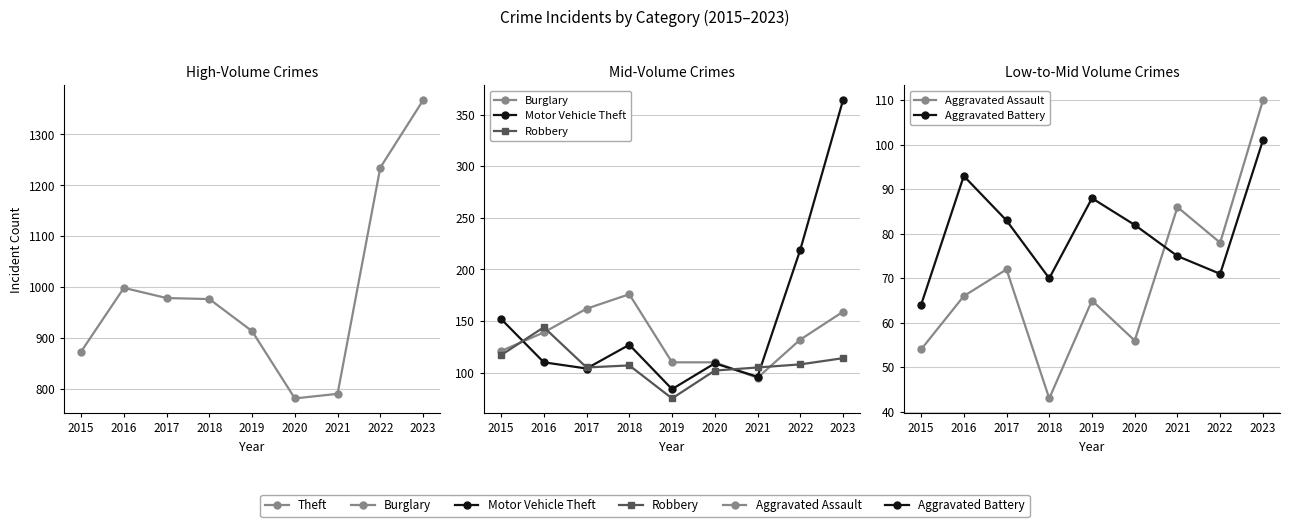

Reading right to left, what are all the values shown in this chart?

Theft: 1367	1235	791	782	914	977	979	999	874
Burglary: 159	132	95	110	110	176	162	139	121
Motor Vehicle Theft: 364	219	96	109	84	127	104	110	152
Robbery: 114	108	105	102	75	107	105	144	117
Aggravated Assault: 110	78	86	56	65	43	72	66	54
Aggravated Battery: 101	71	75	82	88	70	83	93	64